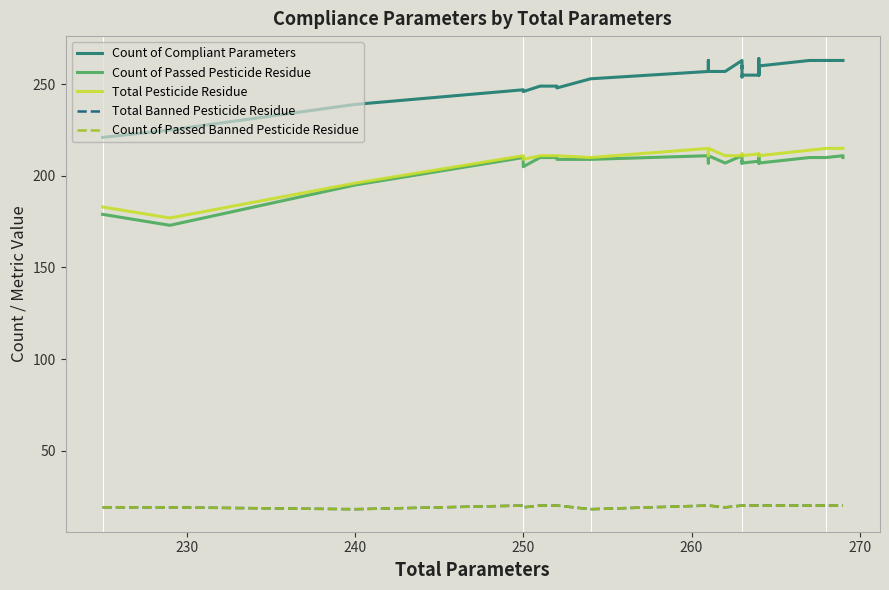

What is the highest value of the Count of Passed Banned Pesticide Residue series?

20